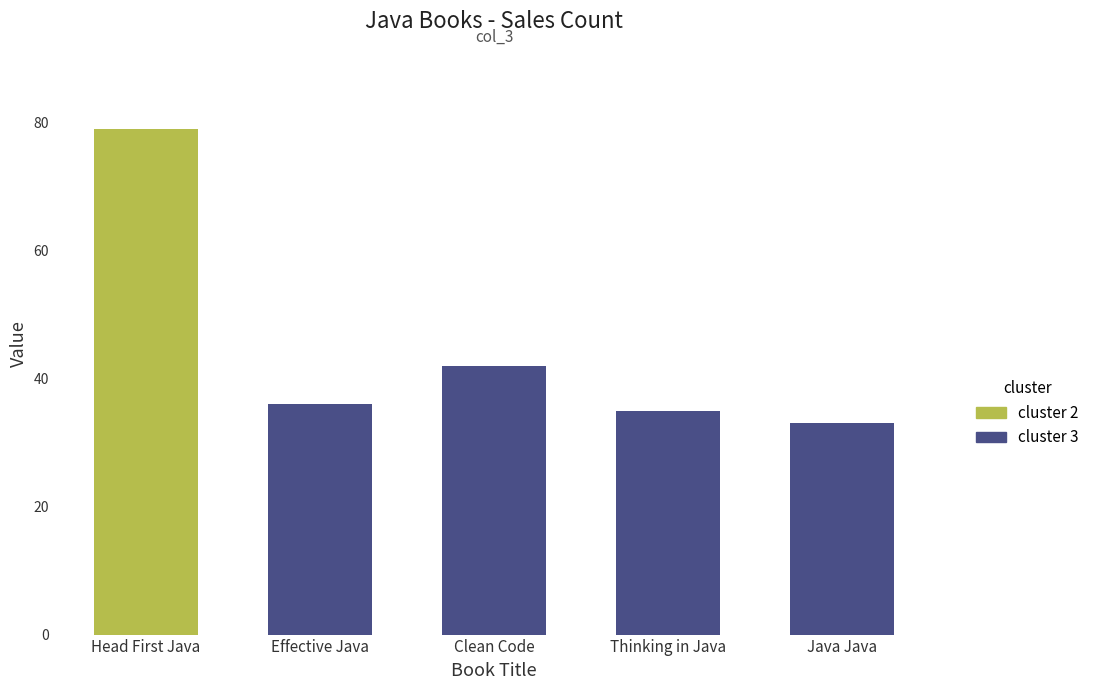

Between Clean Code and Head First Java, which is larger?

Head First Java